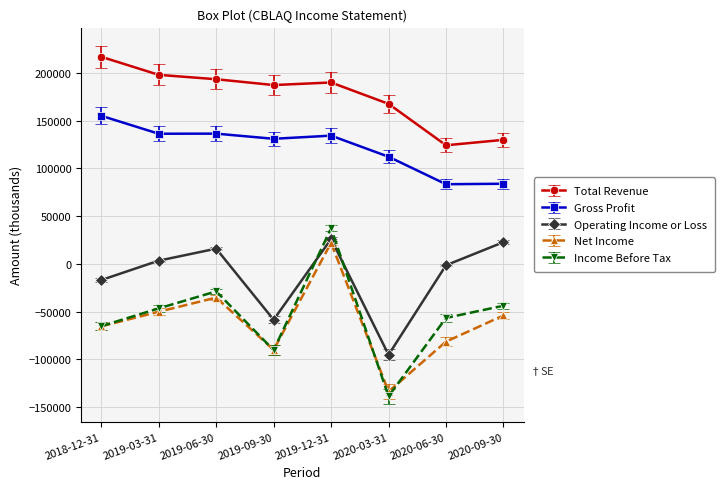

What is the difference between the maximum and minimum values in the Income Before Tax series?

176100